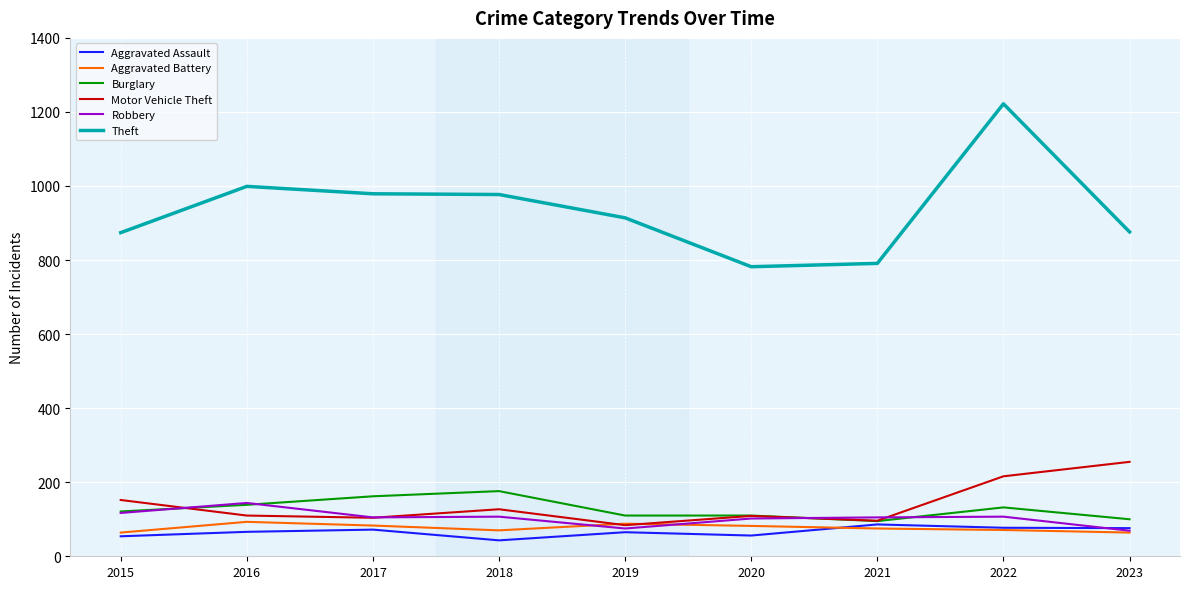

Does the chart have visible grid lines?

Yes